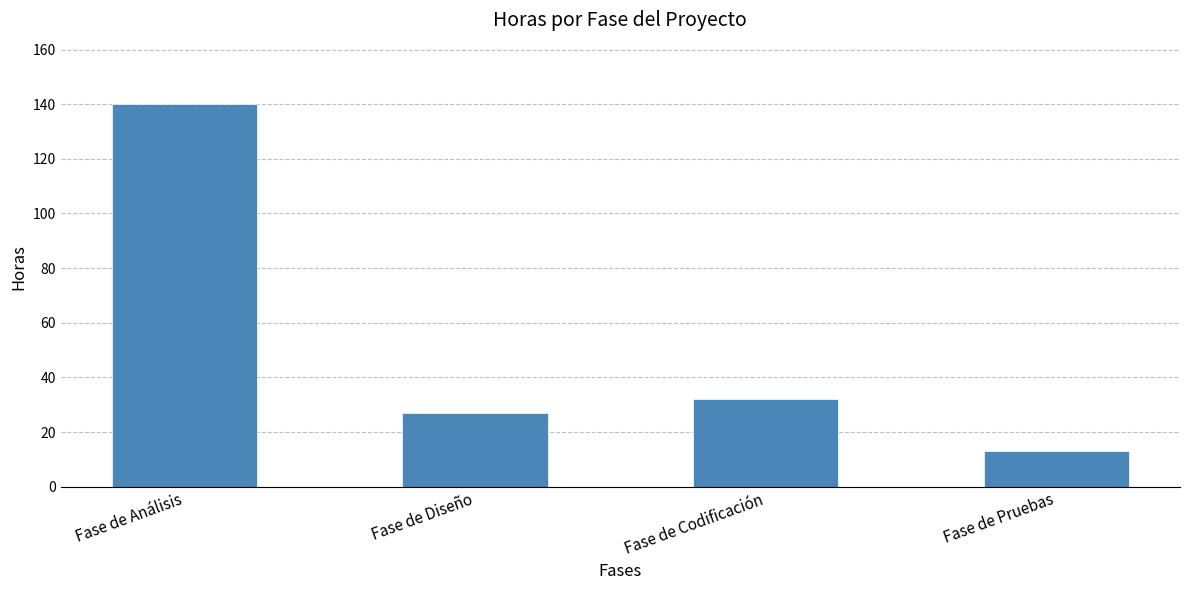

True or false: the data shows 32 at Fase de Codificación.

True